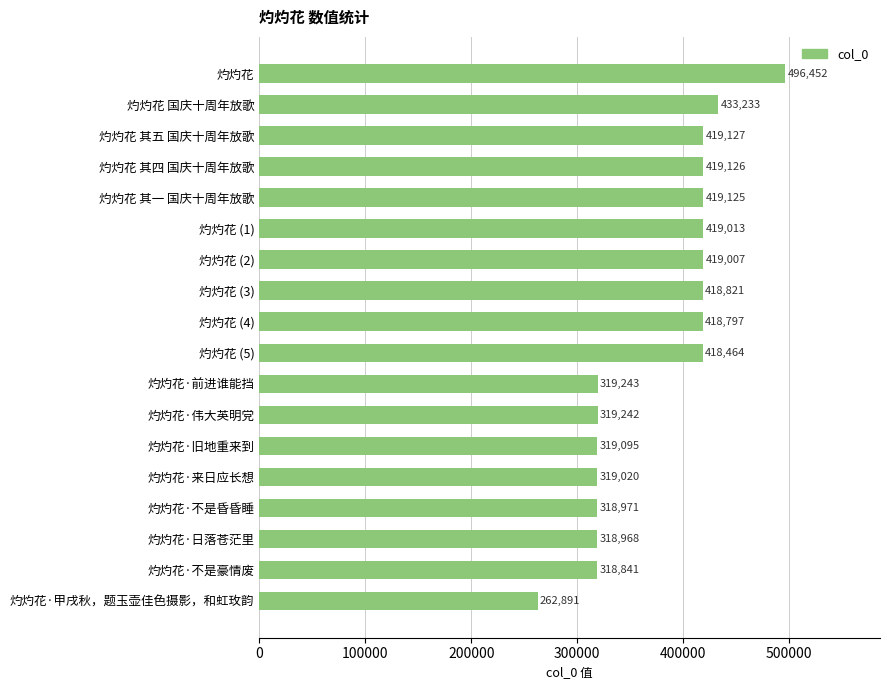

Rank the categories by value from lowest to highest.

灼灼花·甲戌秋，题玉壶佳色摄影，和虹玫韵, 灼灼花·不是豪情废, 灼灼花·日落苍茫里, 灼灼花·不是昏昏睡, 灼灼花·来日应长想, 灼灼花·旧地重来到, 灼灼花·伟大英明党, 灼灼花·前进谁能挡, 灼灼花 (5), 灼灼花 (4), 灼灼花 (3), 灼灼花 (2), 灼灼花 (1), 灼灼花 其一 国庆十周年放歌, 灼灼花 其四 国庆十周年放歌, 灼灼花 其五 国庆十周年放歌, 灼灼花 国庆十周年放歌, 灼灼花